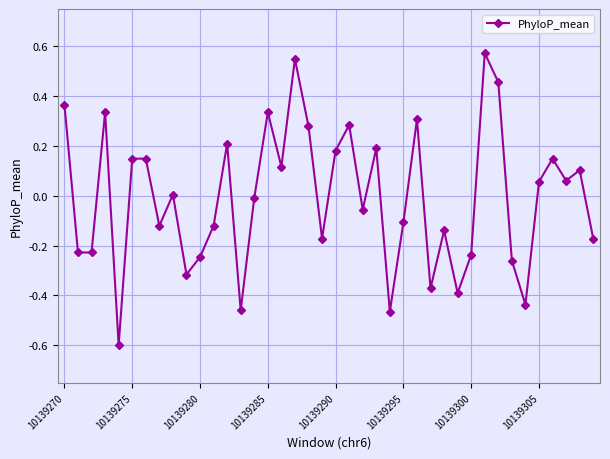

How many interior local valleys (lower than both neighbors) does the data have?

13